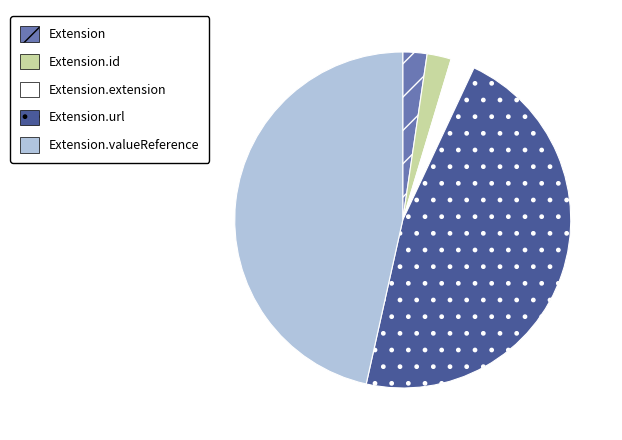

Does any single category account for the majority?

No